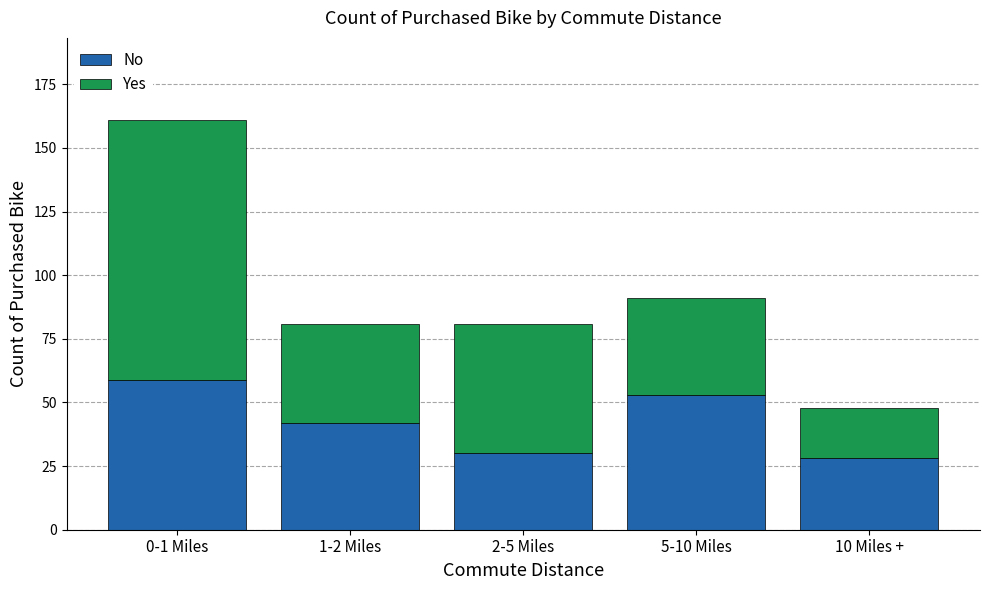

The value of No at 1-2 Miles is 15. True or false?

False